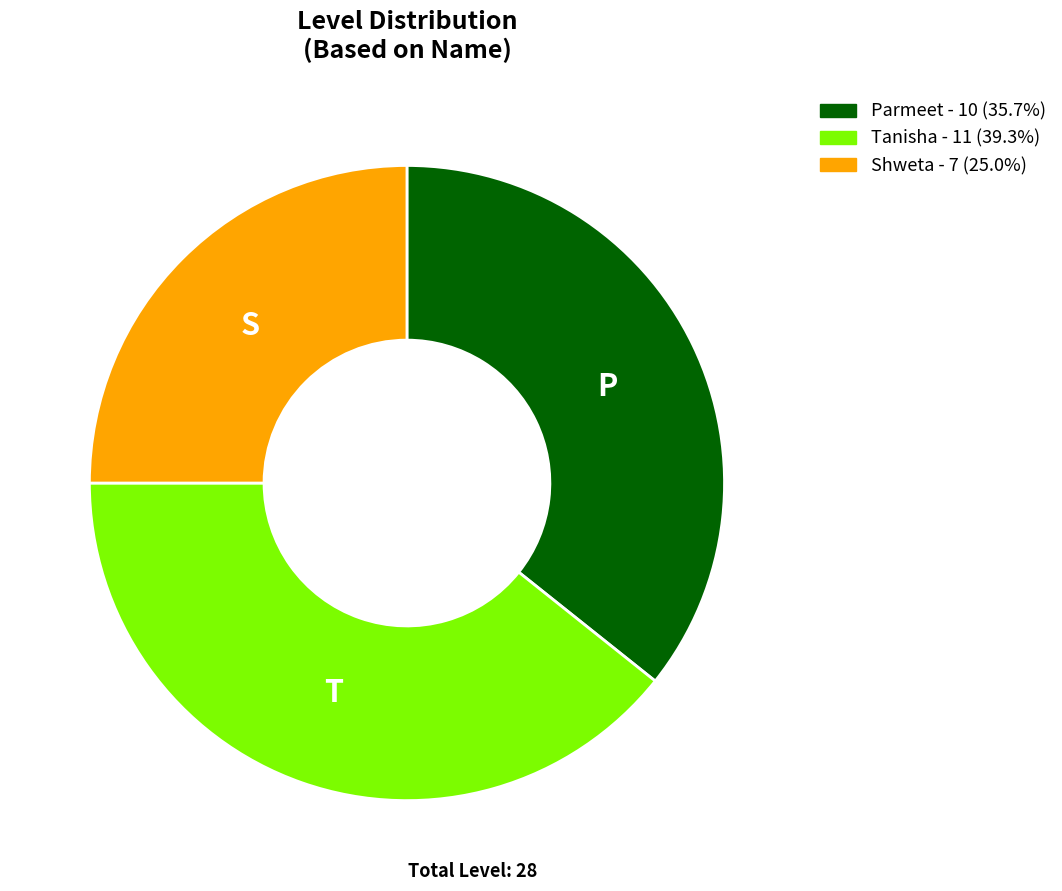

Approximately how many times larger is the value at Parmeet - 10 (35.7%) compared to Tanisha - 11 (39.3%)?

0.9